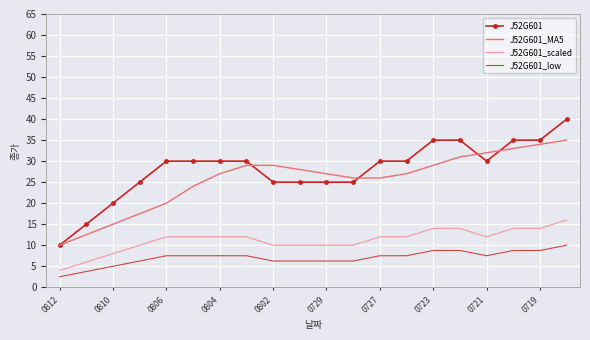

True or false: J52G601_scaled and J52G601_low intersect in this chart.

False